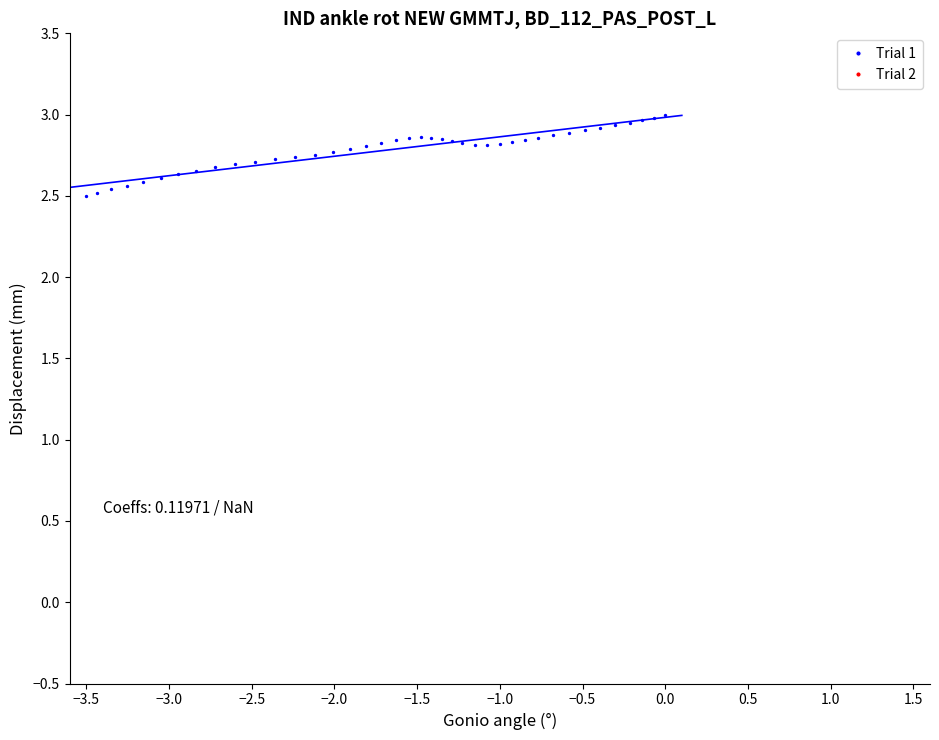

What is the range of X values (max minus min)?

3.5